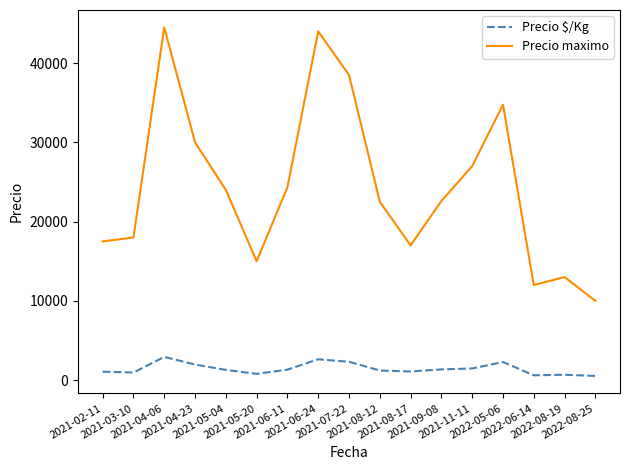

True or false: Precio $/Kg and Precio maximo intersect in this chart.

False